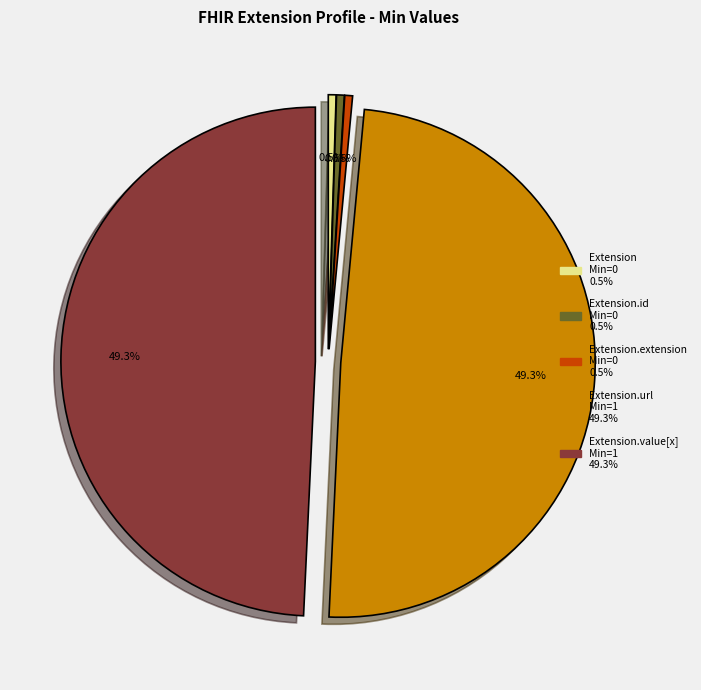

Count the number of slices in the pie.

5